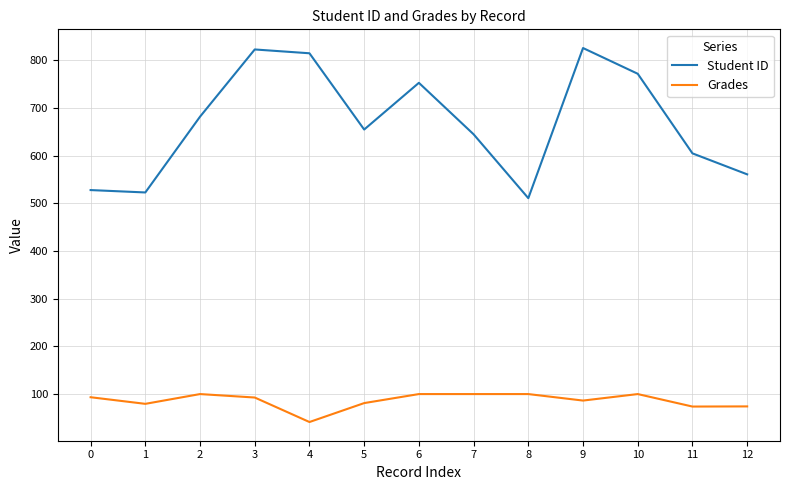

True or false: Student ID and Grades cross at least once.

False